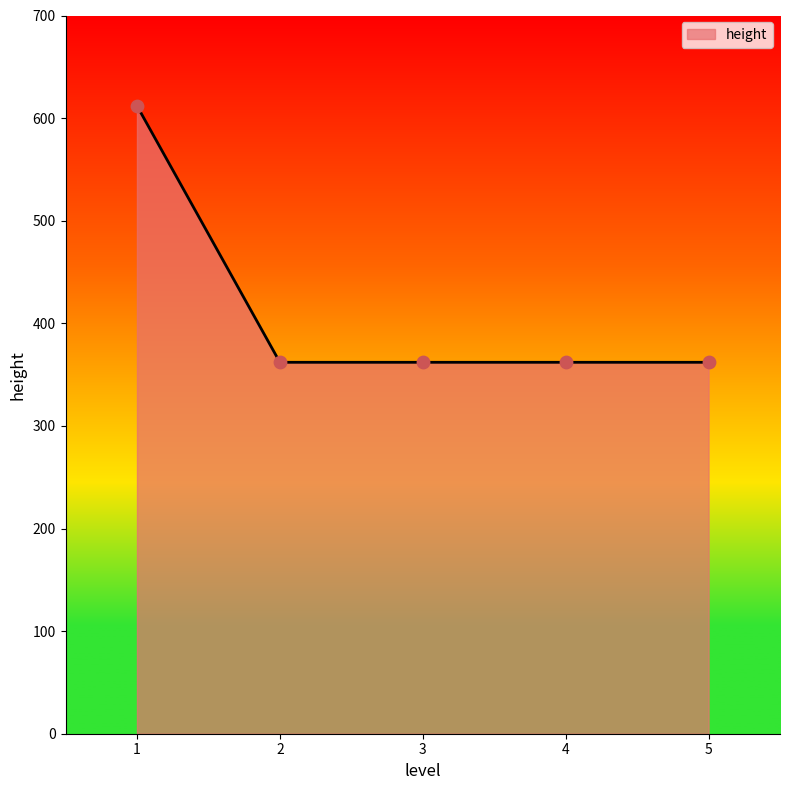

Between 4 and 1, which is larger?

1